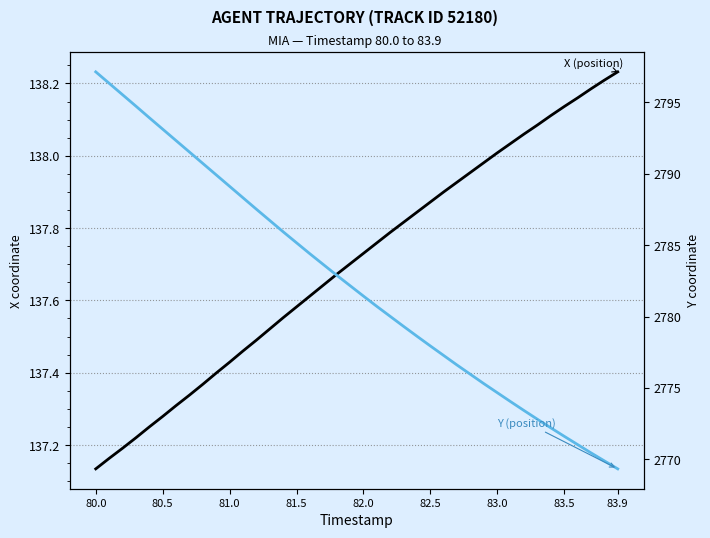

What is the lowest value of the X (position) series?

137.1